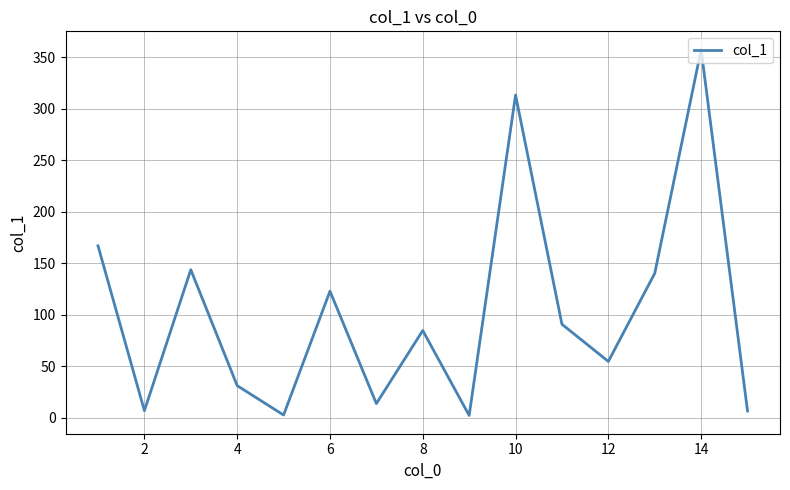

What is the greatest value displayed?

357.4